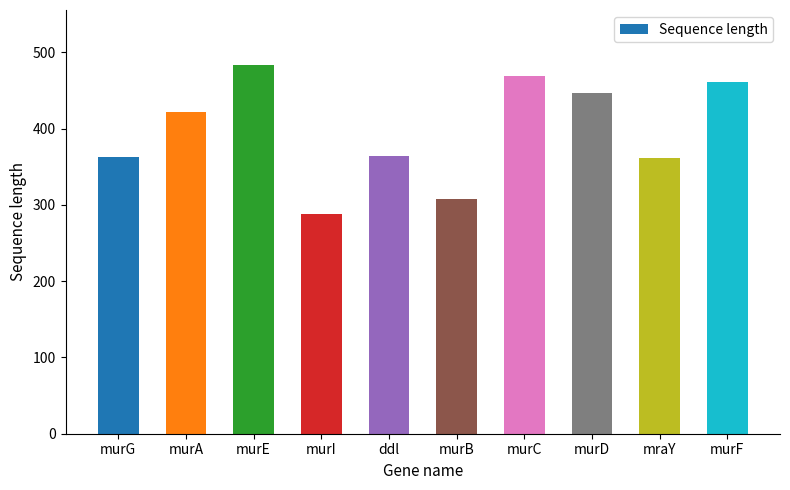

Count the number of data series in this chart.

1